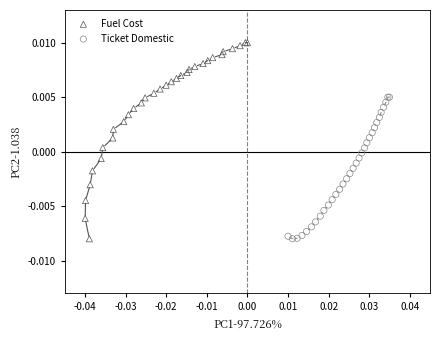

Which series contains the highest Y value?

Fuel Cost